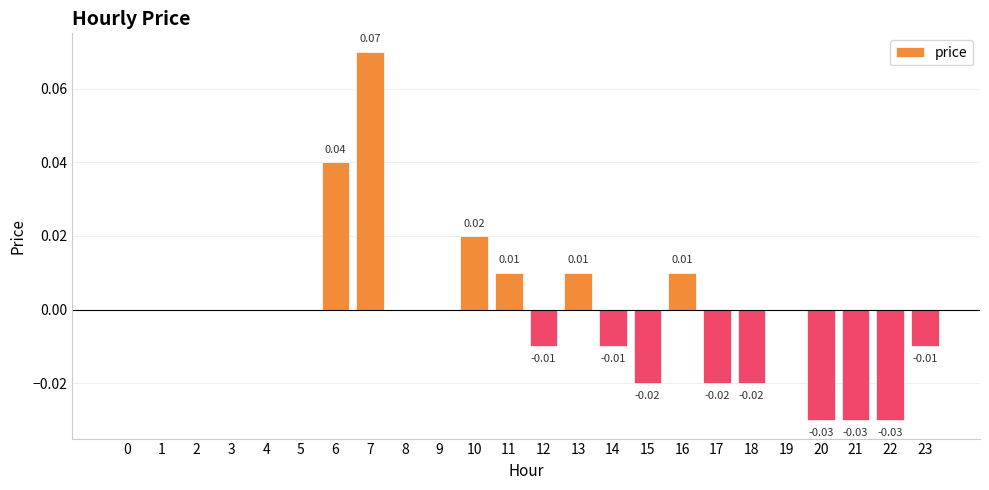

Which category has the highest value across all series?

7